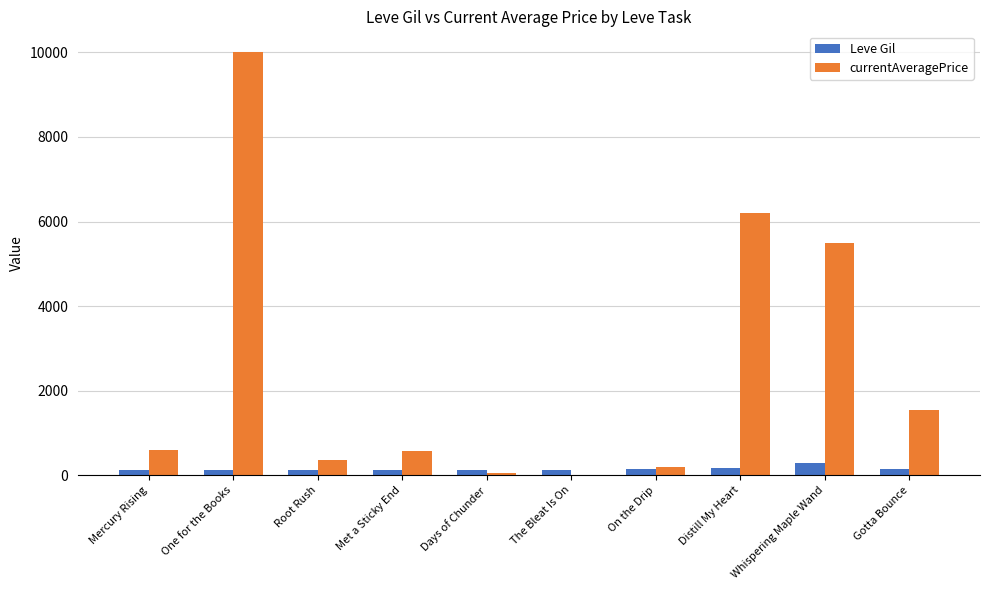

What is the maximum value shown in the chart?

10000.0